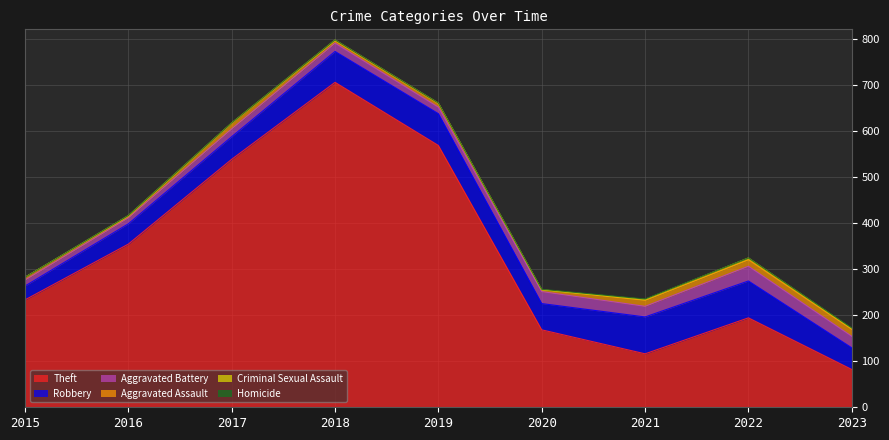

Which series changed the most between 2017 and 2022?

Theft